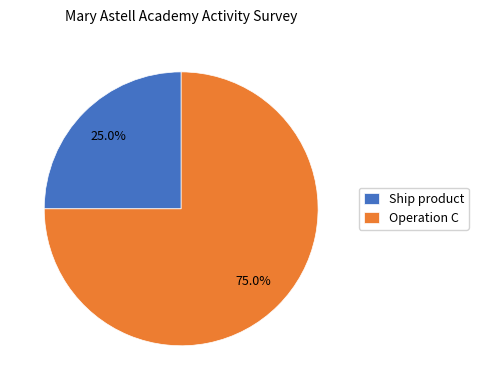

Rank the categories by value from lowest to highest.

Ship product, Operation C